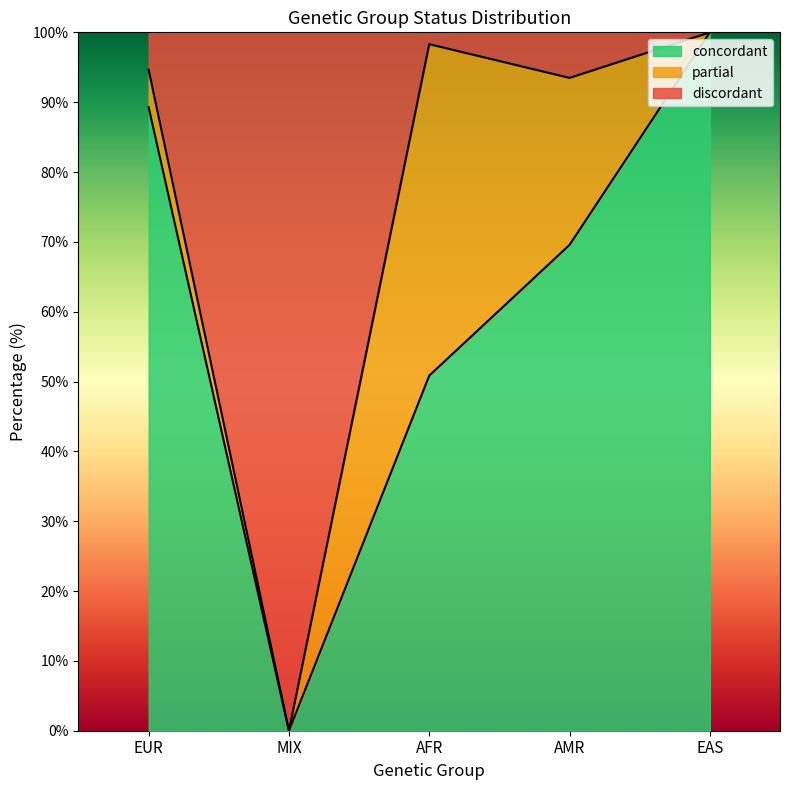

Is the value of discordant at AMR greater than the value of concordant at EAS?

No